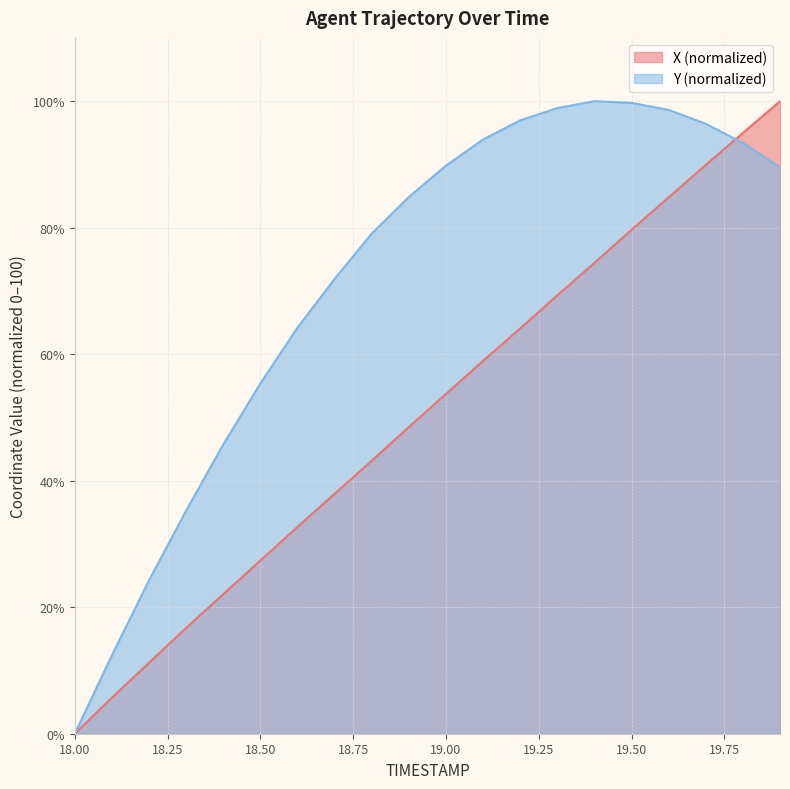

Reading left to right, list all the values displayed in this chart.

X: 0.0	5.7	11.2	16.7	22.1	27.4	32.7	37.9	43.2	48.5	53.7	58.9	64.1	69.3	74.4	79.7	84.8	89.9	95.0	100.0
Y: 0.0	12.4	24.2	35.3	45.7	55.4	64.2	71.9	79.1	84.8	89.8	93.9	97.0	98.9	100.0	99.7	98.6	96.4	93.4	89.5